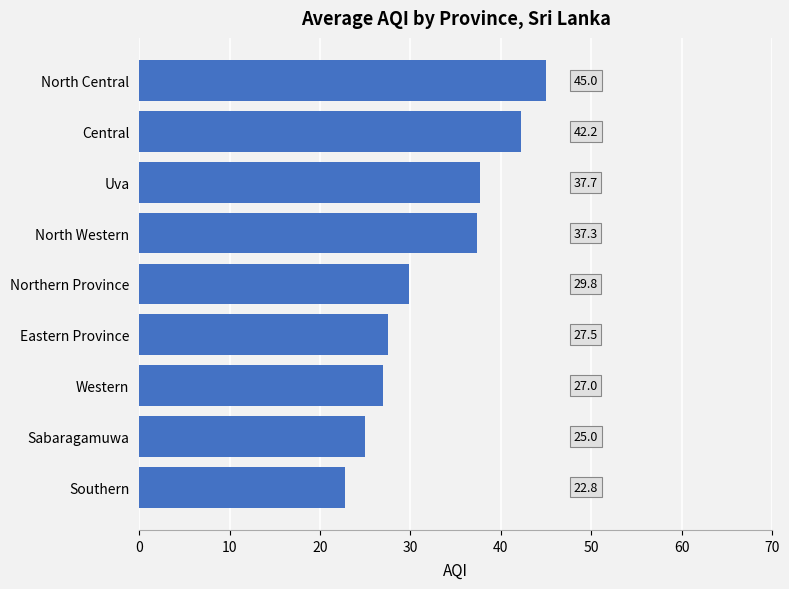

Rank the categories by value from highest to lowest.

North Central, Central, Uva, North Western, Northern Province, Eastern Province, Western, Sabaragamuwa, Southern